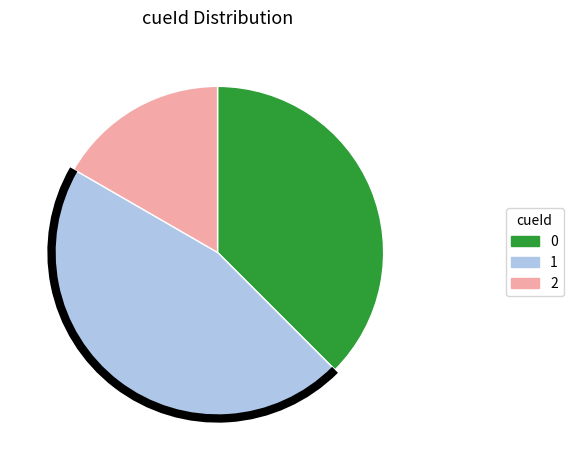

Rank the categories by value from lowest to highest.

2, 0, 1